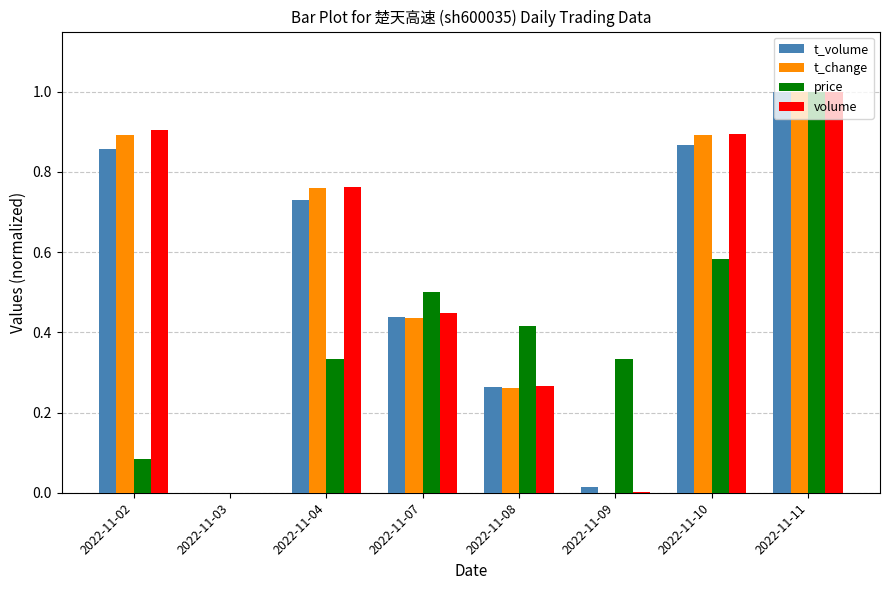

Where is price nearest to the value 0?

2022-11-03